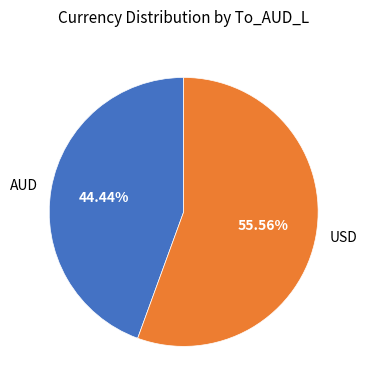

Which has a higher value, USD or AUD?

USD